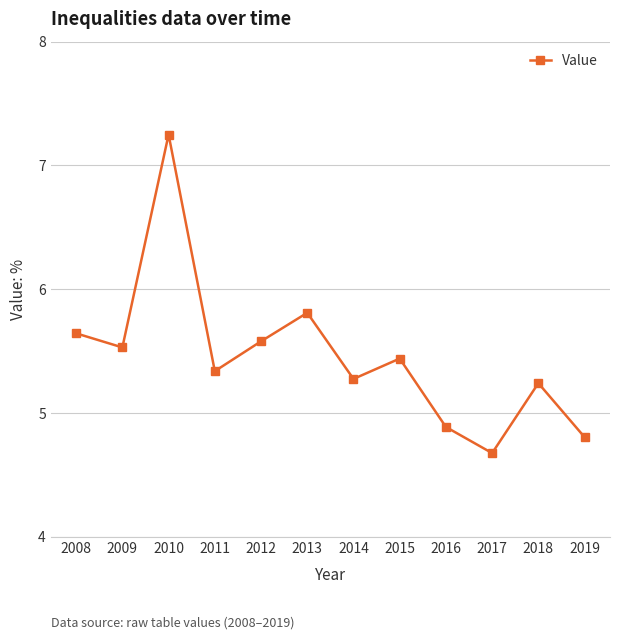

At which label does the data first exceed 5?

2008